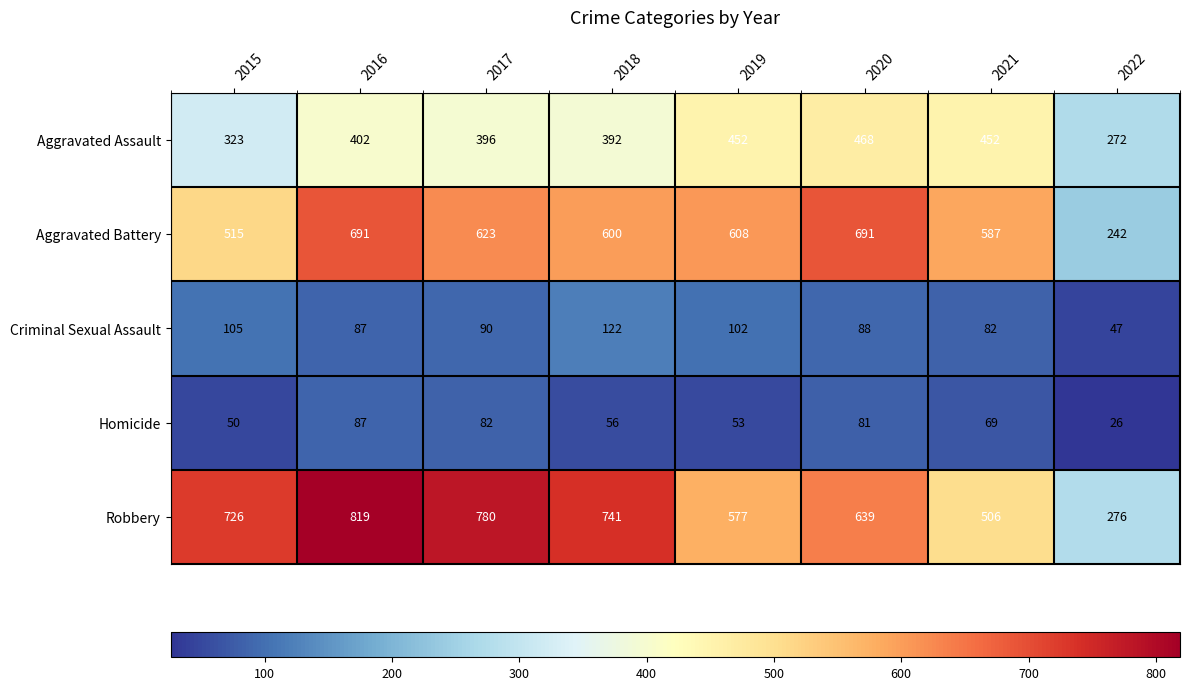

Where does the Homicide series first go above 69?

2016